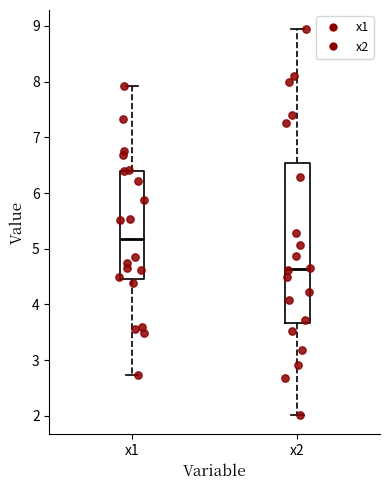

Which box has the lowest median line?

x2